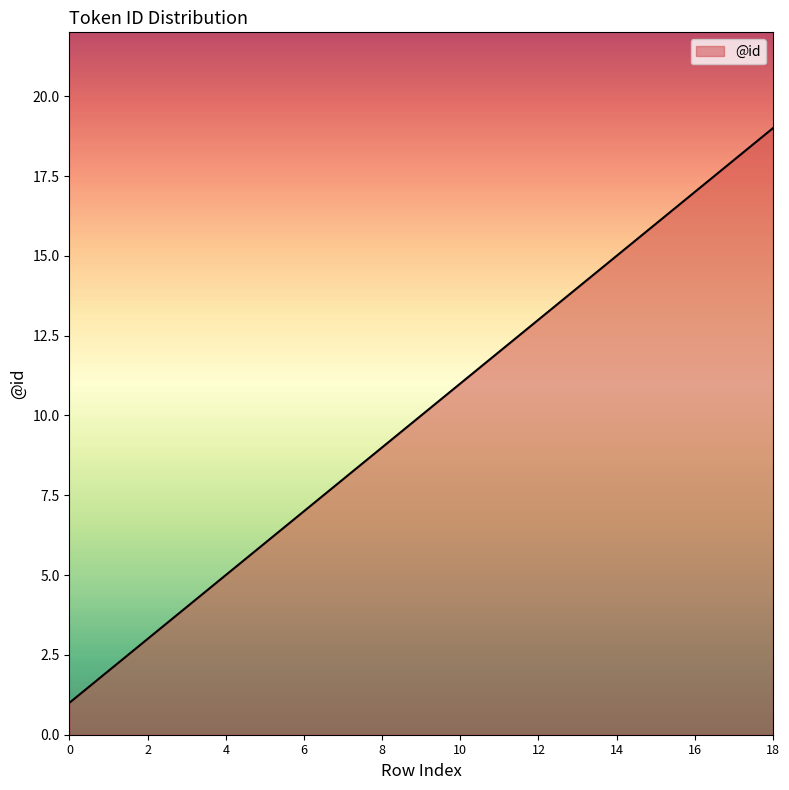

Does the chart display data point markers on the line(s)?

No